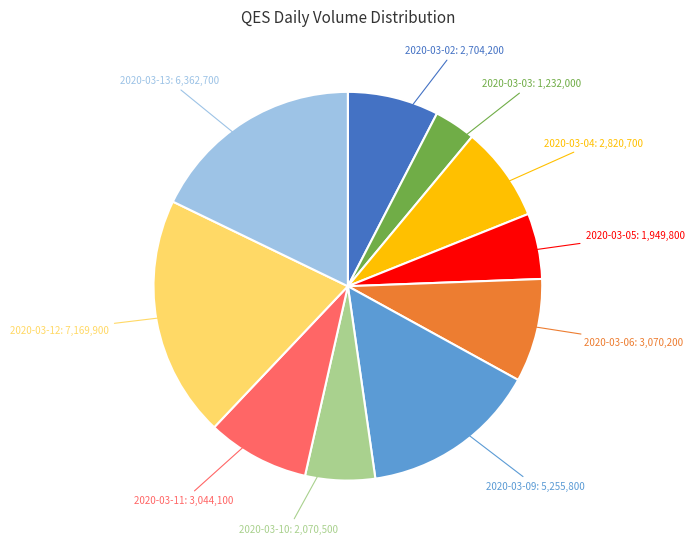

Is 2020-03-11 the majority of the pie?

No